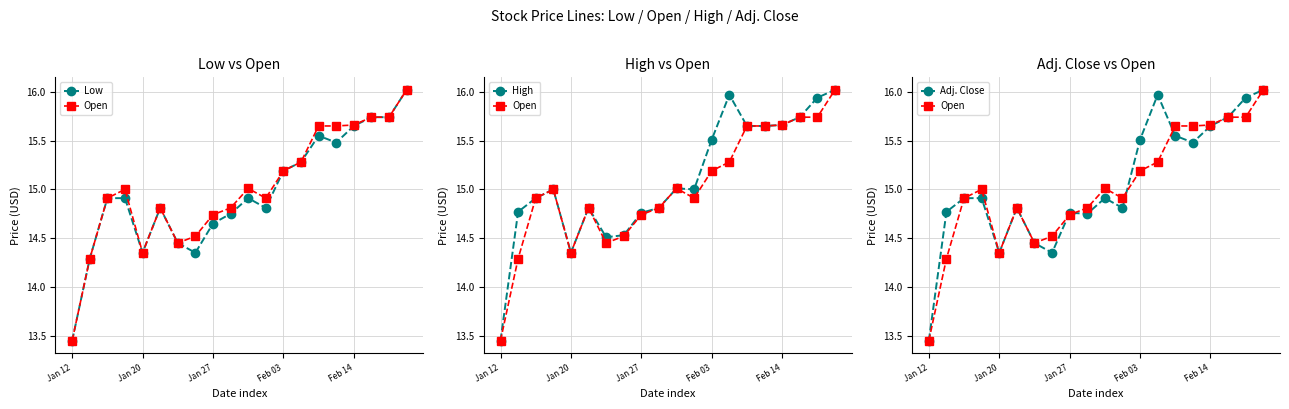

What is the greatest value displayed?

16.0